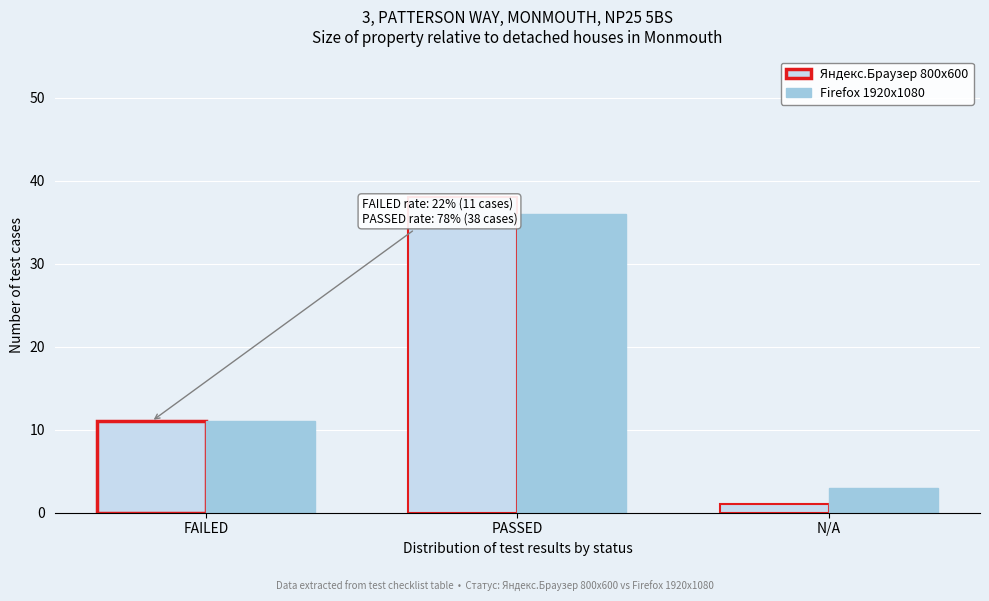

Reading right to left, extract all data points from this chart.

Яндекс.Браузер 800x600: N/A=1	PASSED=38	FAILED=11
Firefox 1920x1080: N/A=3	PASSED=36	FAILED=11